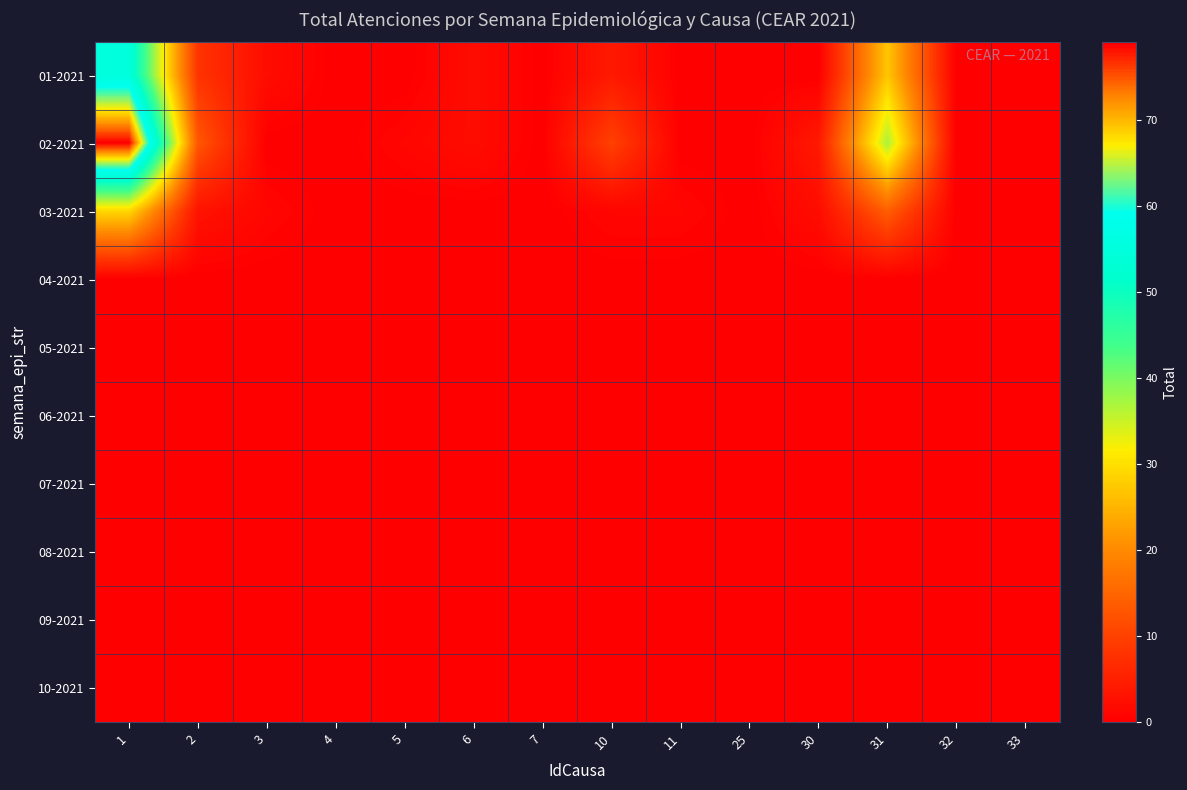

At which category is the sum across all series the highest?

1